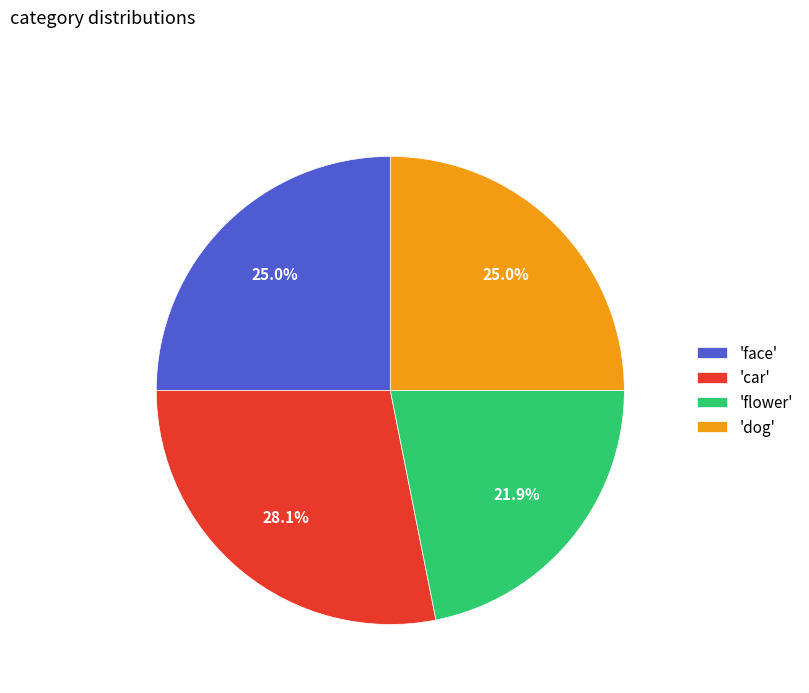

Between 'dog' and 'flower', which is larger?

'dog'